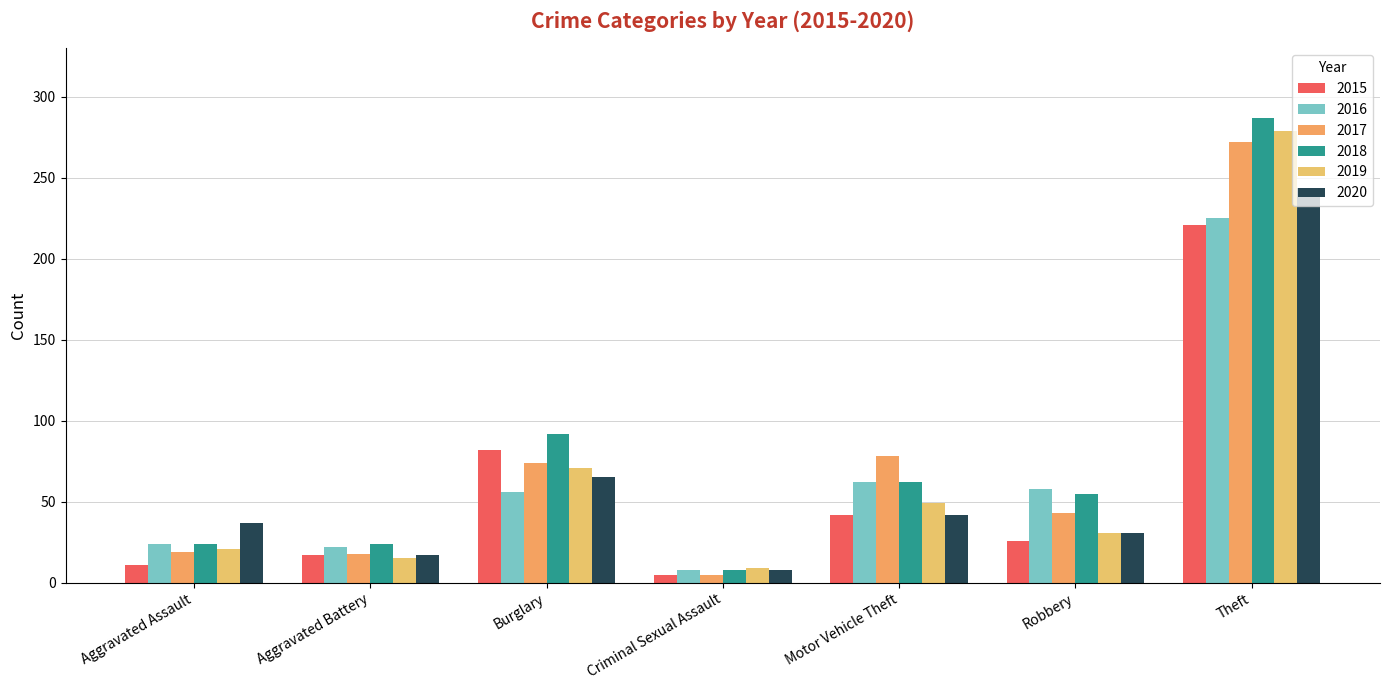

List the labels in order of 2019 value, smallest first.

Criminal Sexual Assault, Aggravated Battery, Aggravated Assault, Robbery, Motor Vehicle Theft, Burglary, Theft